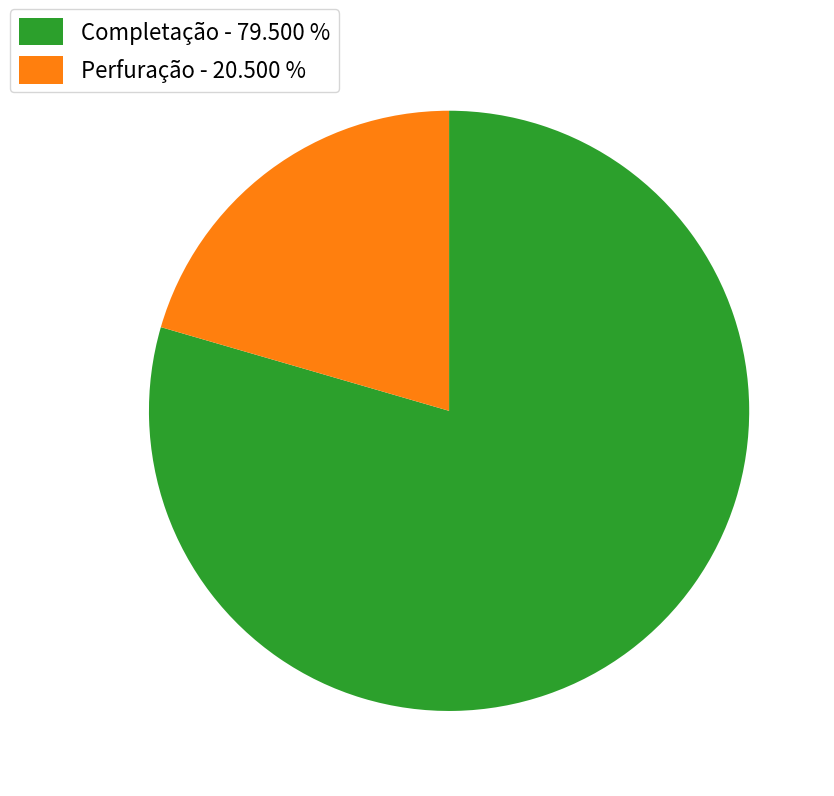

Is Completação - 79.500 % the majority of the pie?

Yes